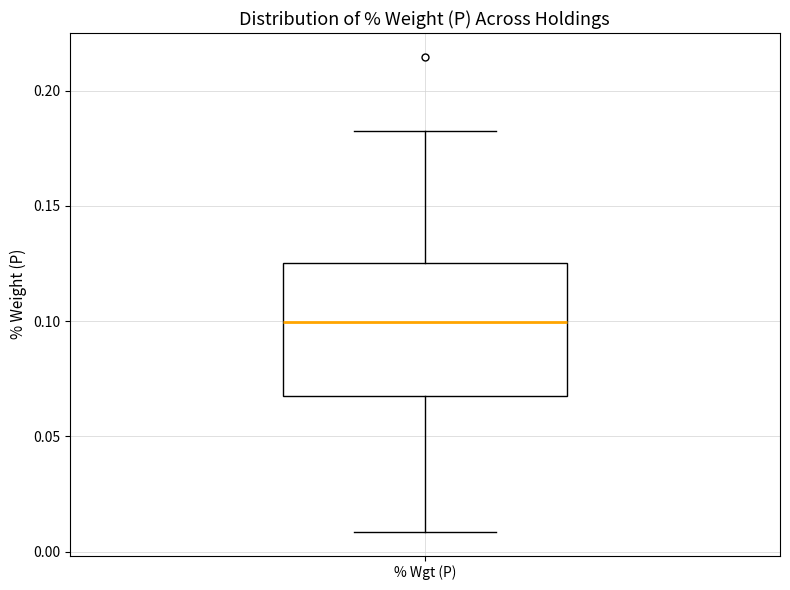

Where does the lower whisker of the box for % Wgt (P) end on the y-axis? The values are not printed on the chart, so give them approximately, as read against the axis.

0.010